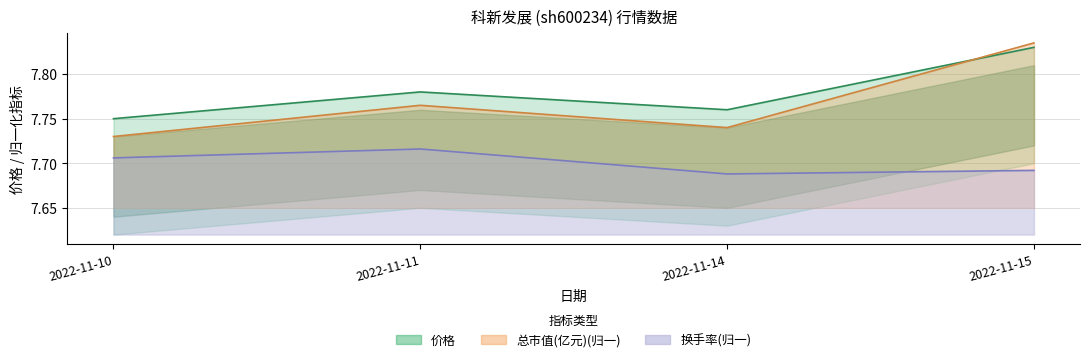

List the series in order of their overall mean, lowest first.

换手率, 总市值(亿元), 价格